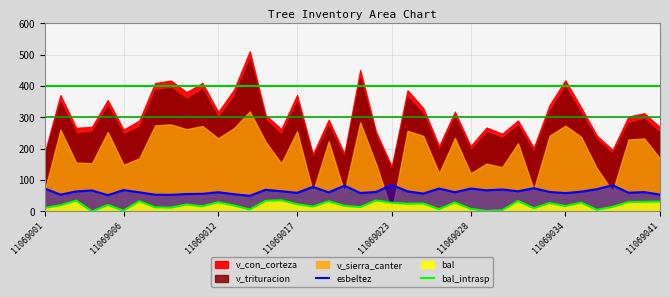

What is the difference between the esbeltez values at 30 and 29?

5.7